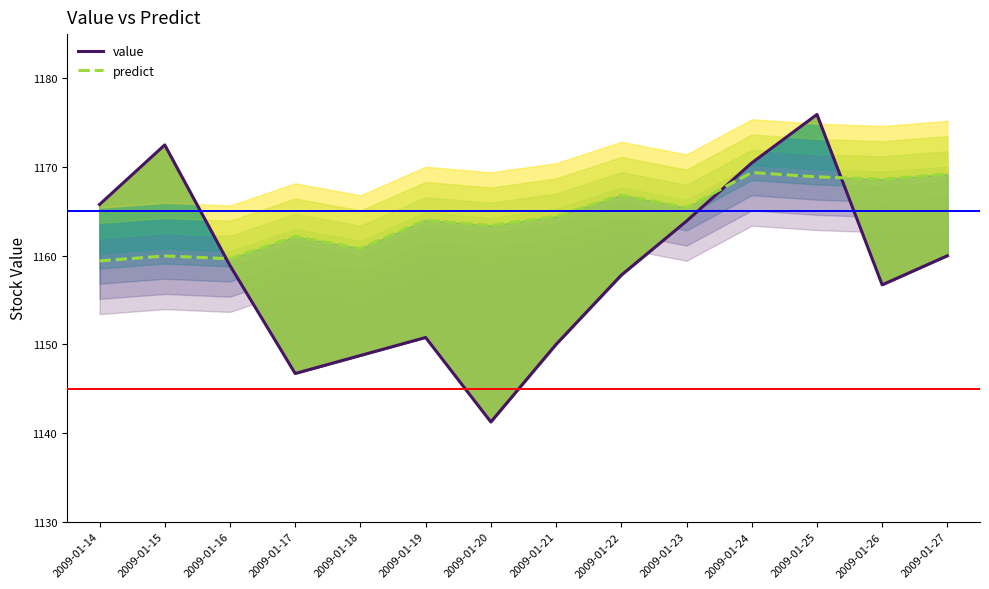

The predict series shows 384.0 at 2009-01-25. True or false?

False